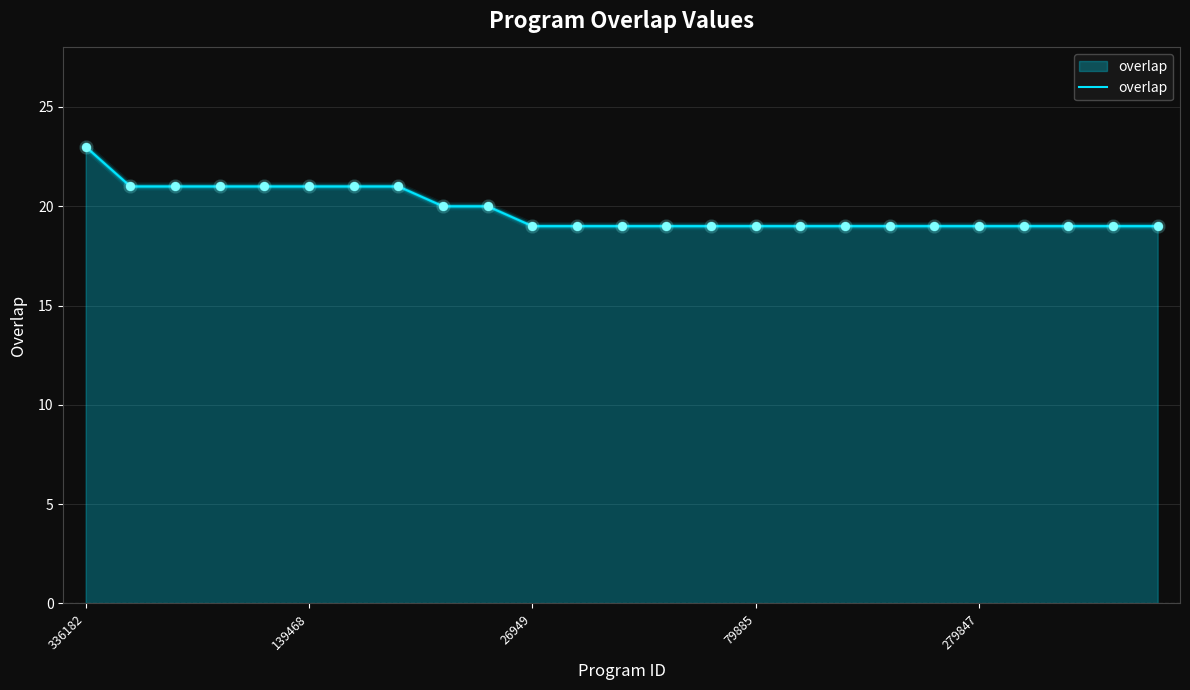

Between 22 and 16, which is larger?

22